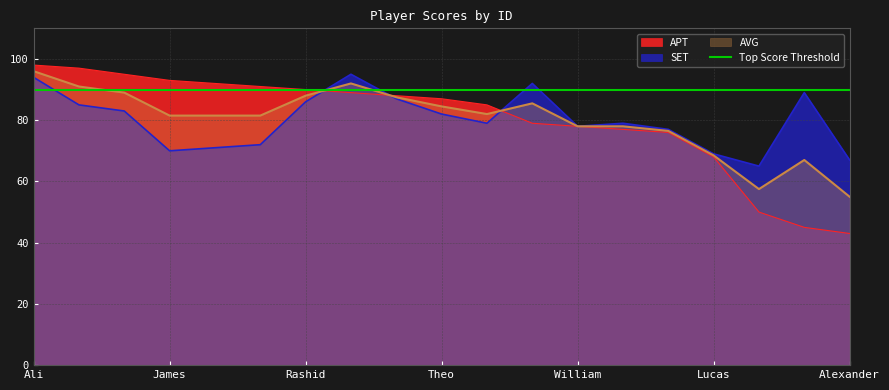

What is the highest value of the SET series?

95.0